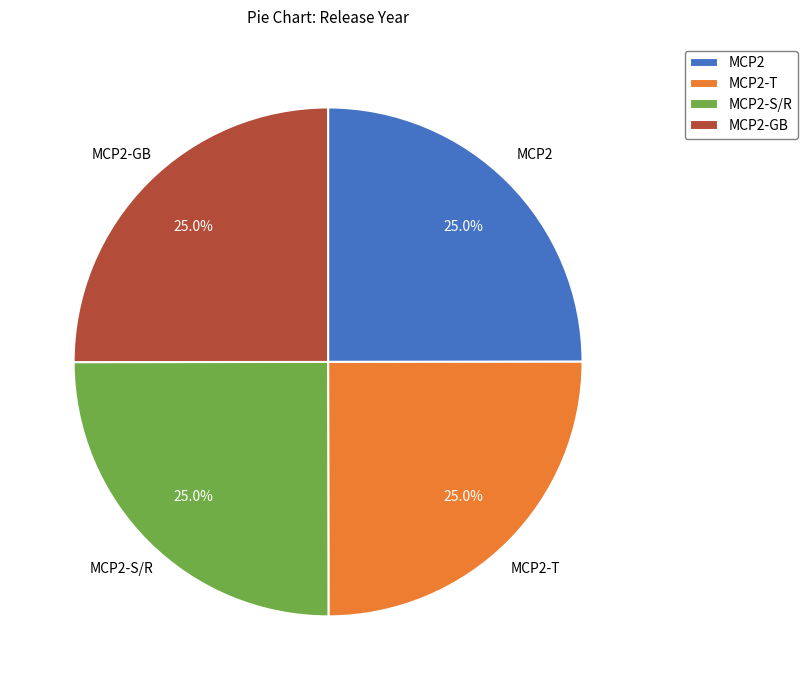

What percentage is NOT represented by MCP2-T?

75.0%